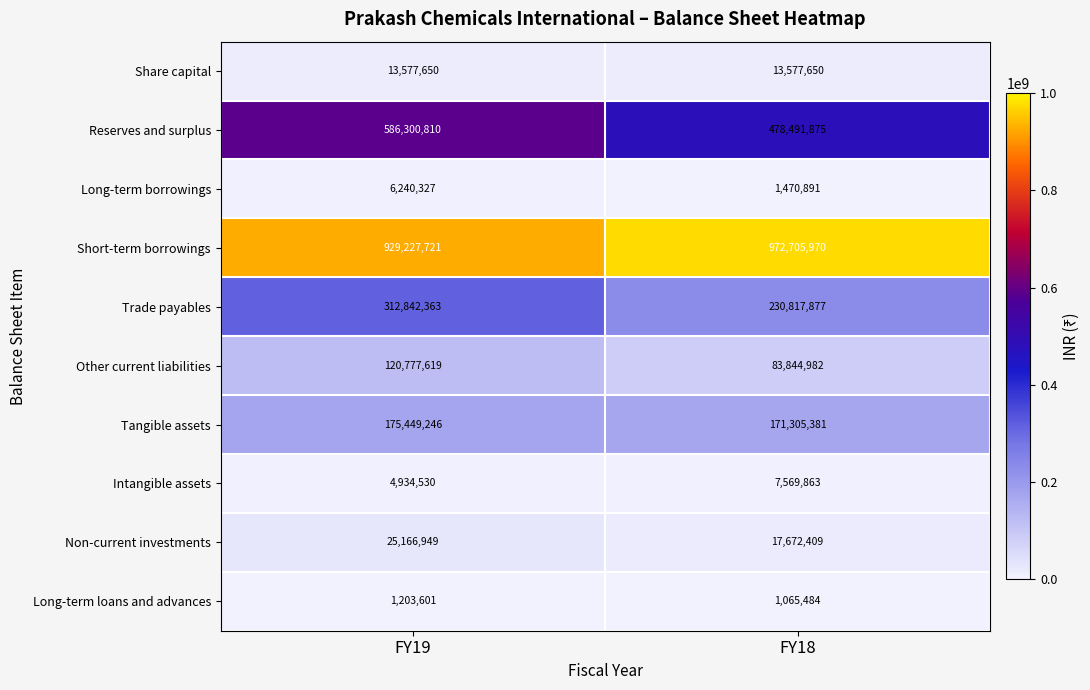

Where is Short-term borrowings nearest to the value 950966845?

FY19